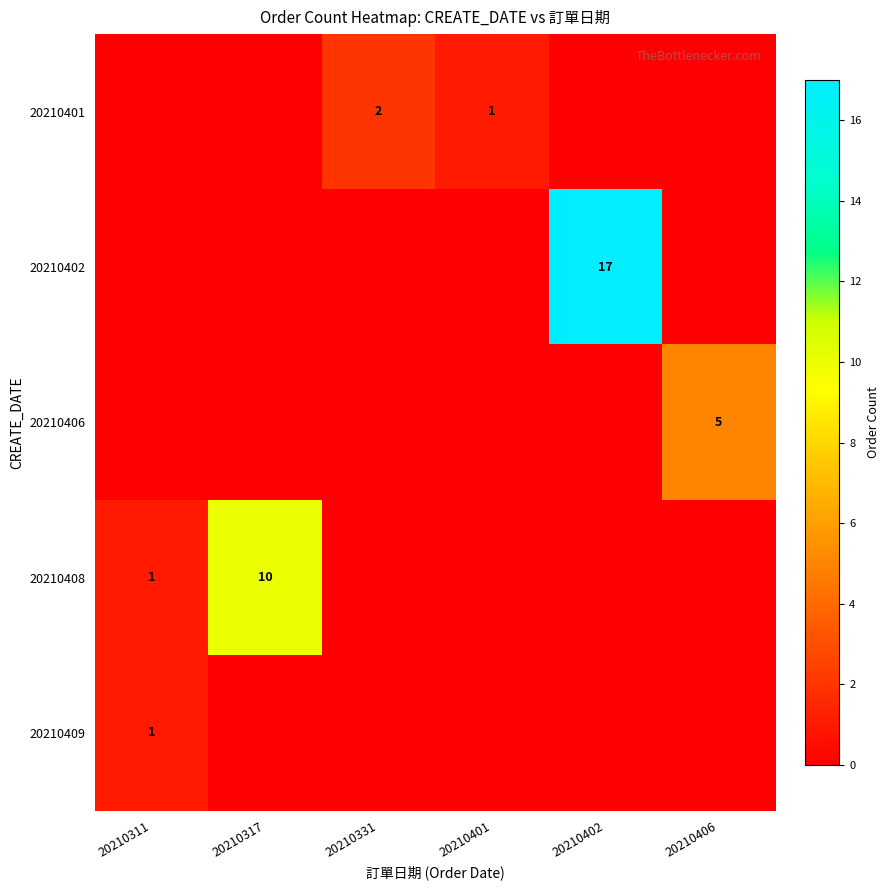

At which label is 20210409 closest to 0?

20210317